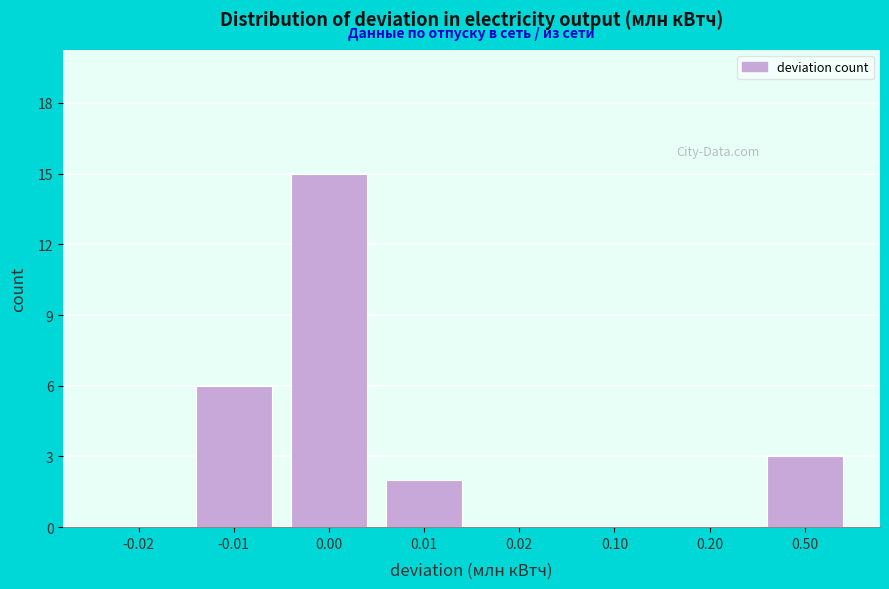

Reading left to right, list all the values displayed in this chart.

-0.02=0	-0.01=6	0.00=15	0.01=2	0.02=0	0.10=0	0.20=0	0.50=3